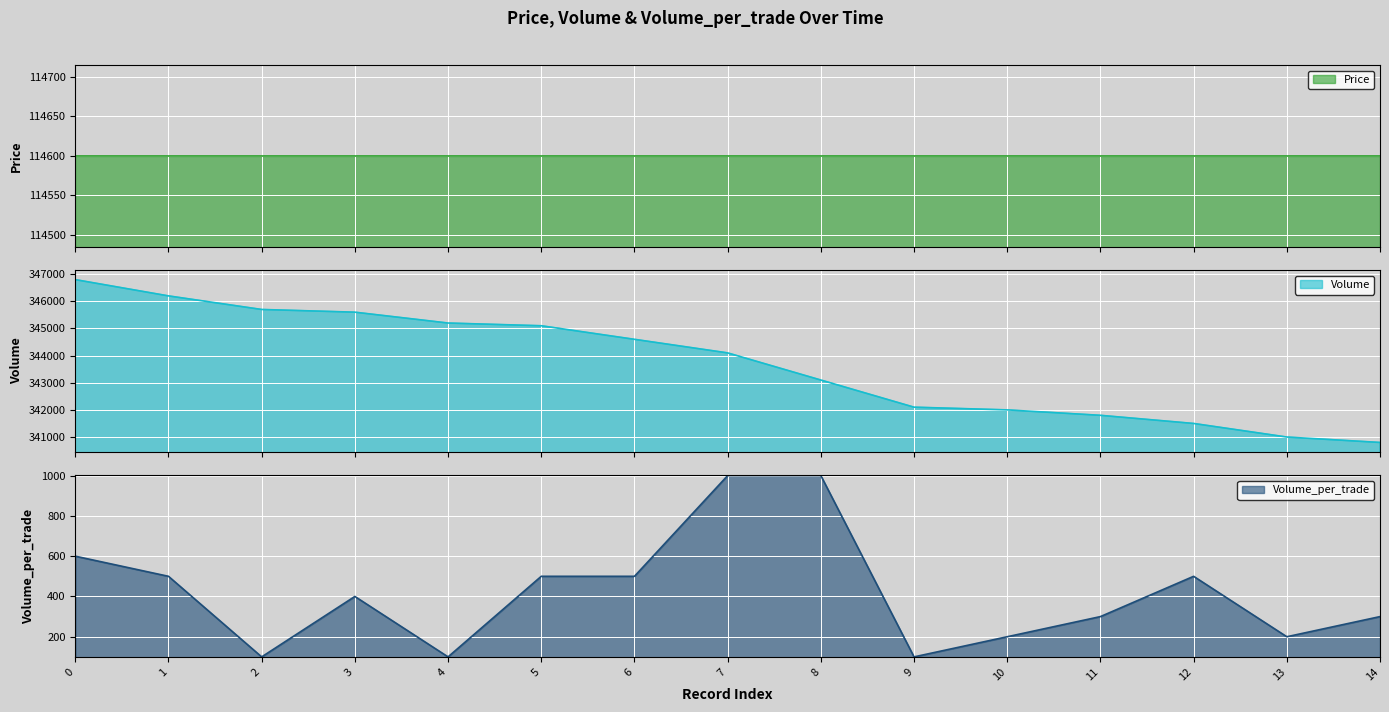

What is the minimum value for Volume_per_trade?

100